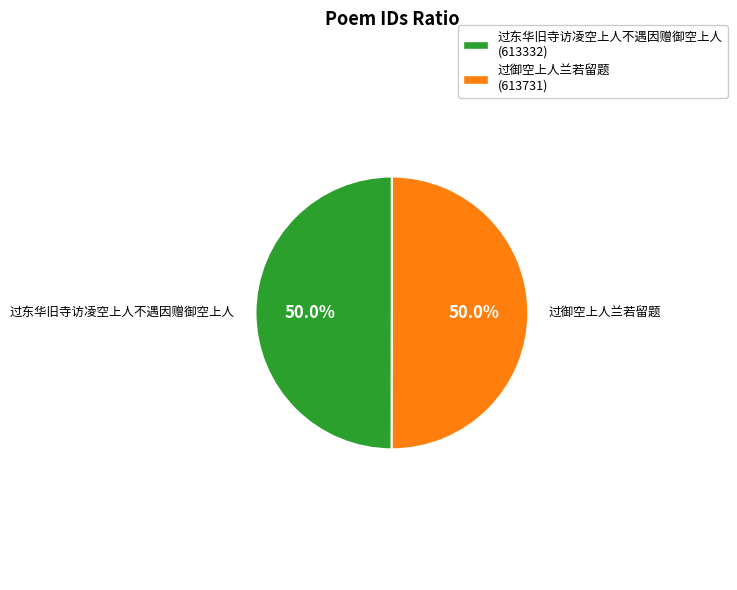

Approximately how many times larger is the value at 过东华旧寺访凌空上人不遇因赠御空上人 (613332) compared to 过御空上人兰若留题 (613731)?

1.0